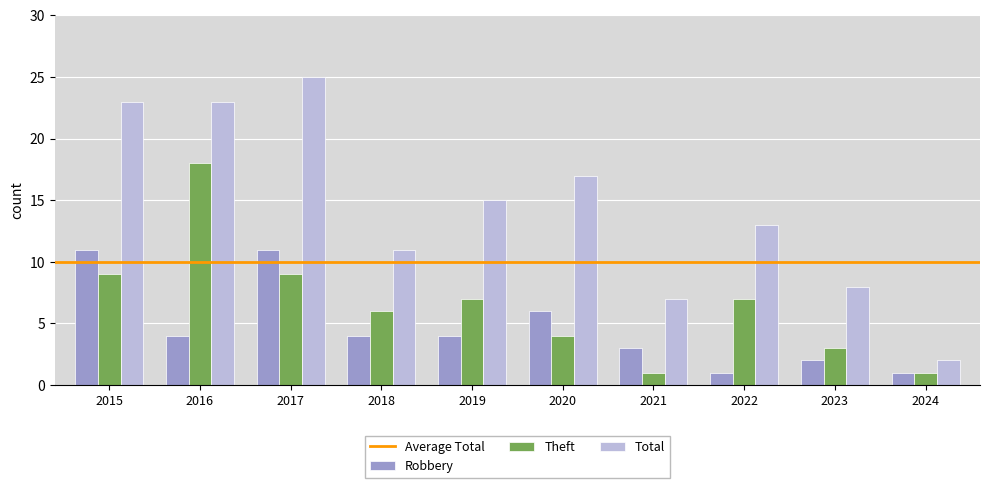

Read the Robbery value at 2016.

4